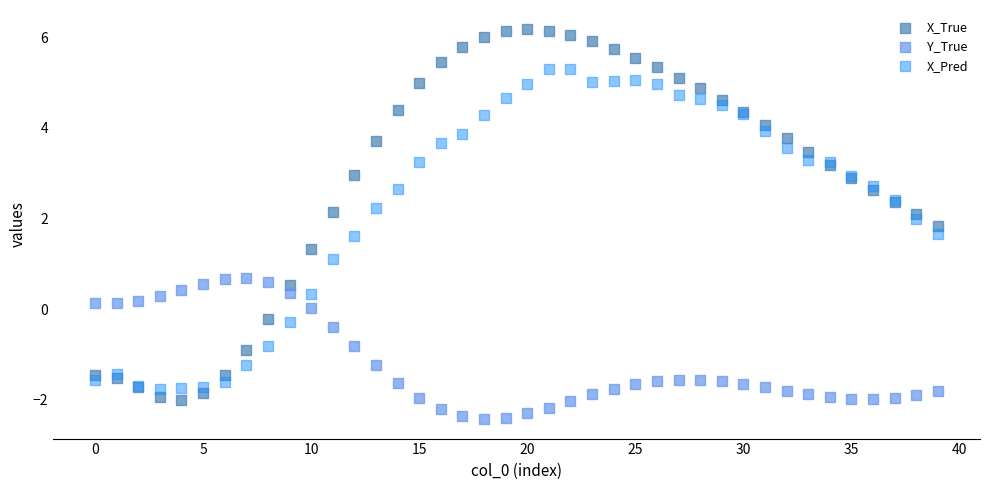

What are all the series names shown in the legend?

X_True, Y_True, X_Pred